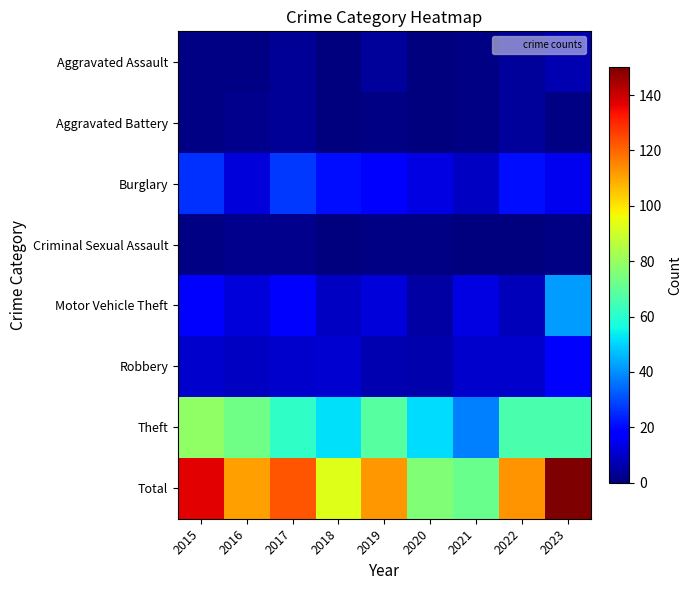

Which series has the largest total across all categories?

Total